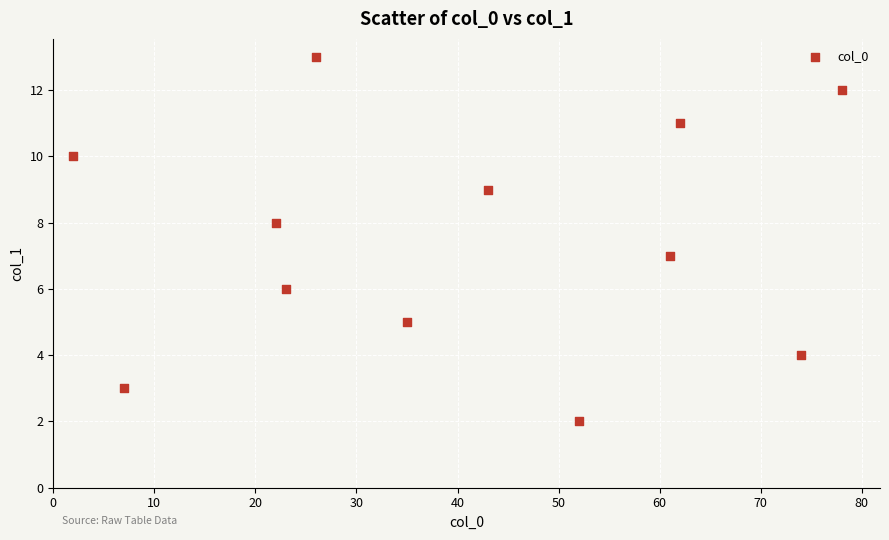

What is the range of Y values (max minus min)?

11